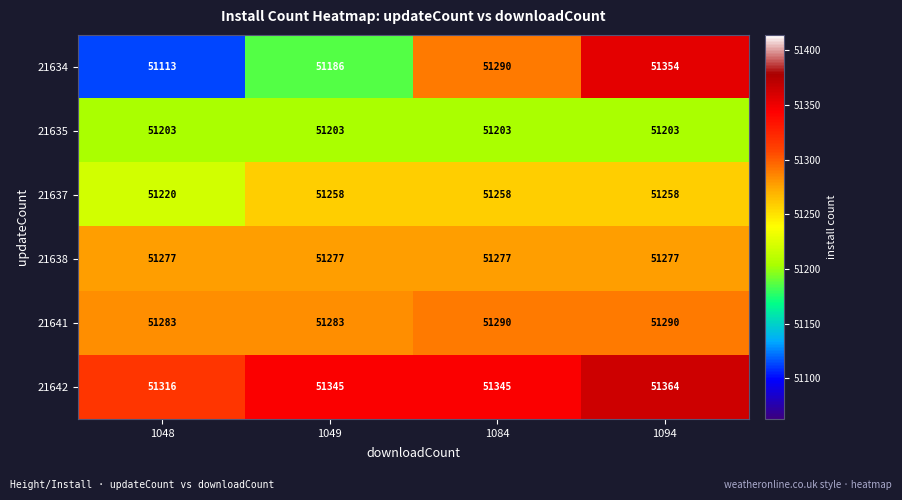

What is the total value across all series at 1084?

307663